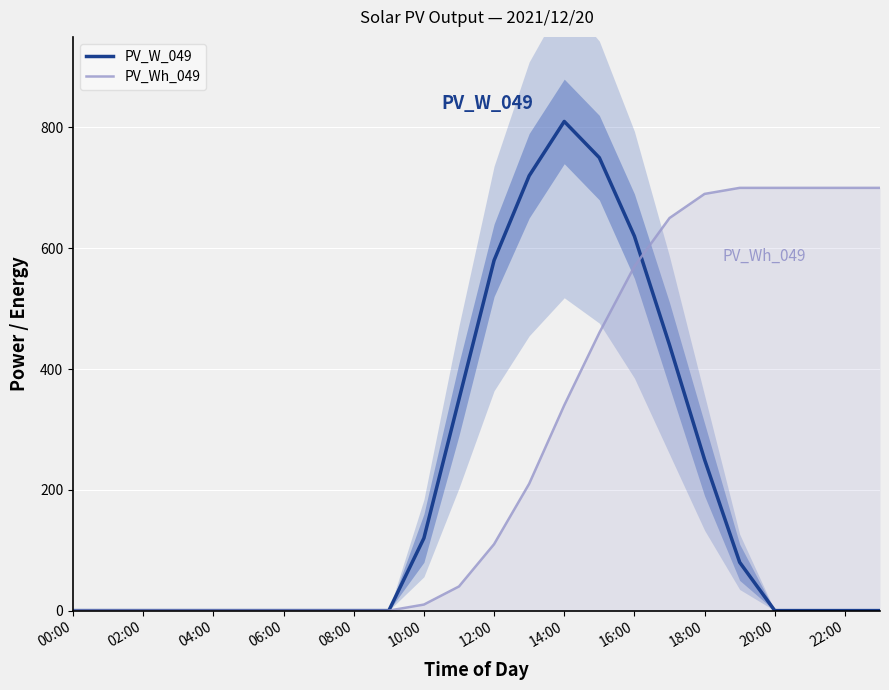

Is the value of PV_Wh_049 at 00:00 greater than the value of PV_W_049 at 12:00?

No